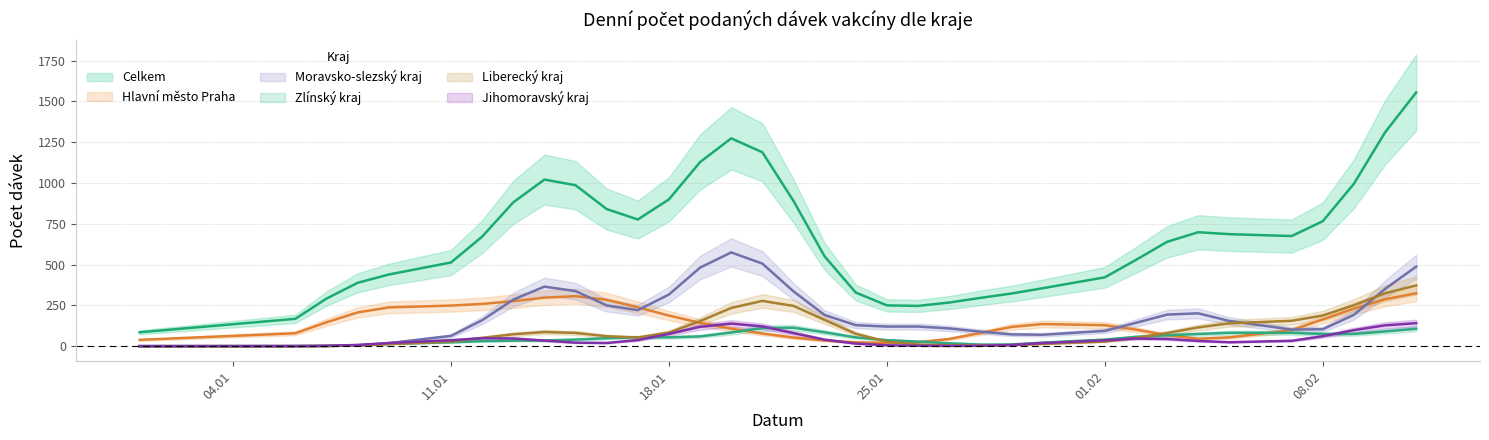

The value of Celkem at 03.02.2021 is 752. True or false?

False